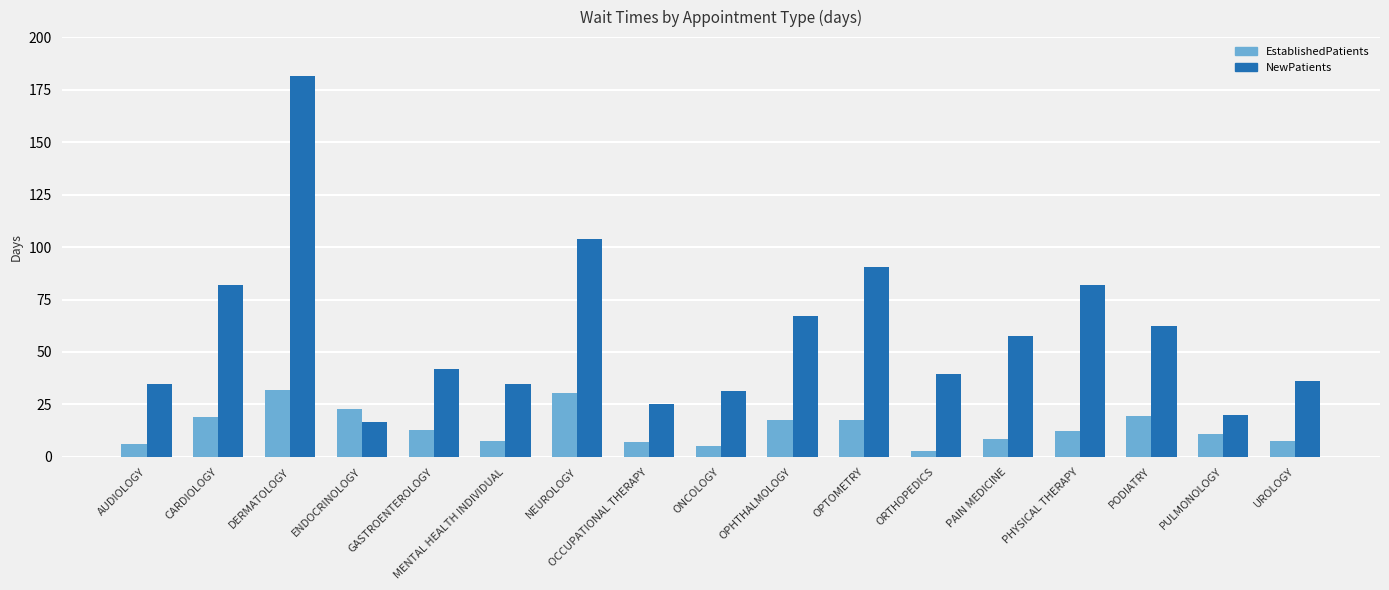

Which series changed the most between CARDIOLOGY and GASTROENTEROLOGY?

NewPatients